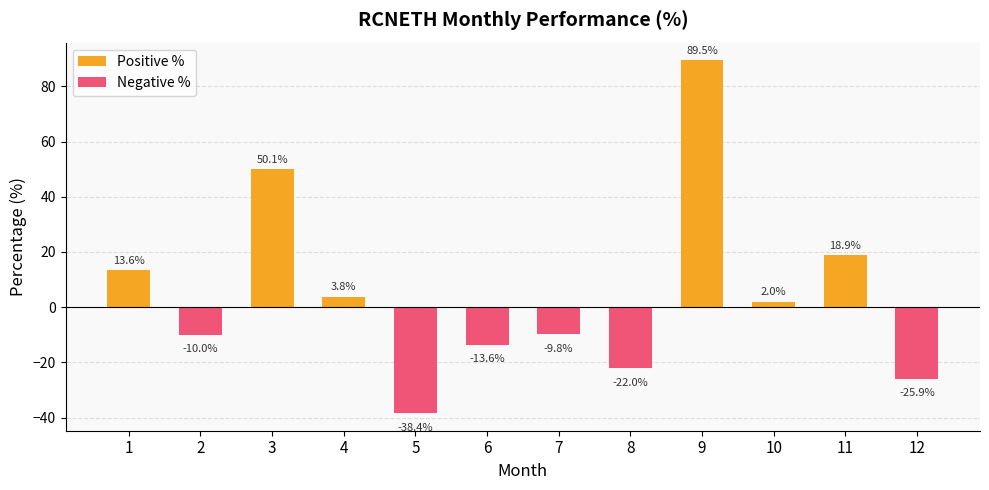

At how many categories does at least one series exceed 64?

1